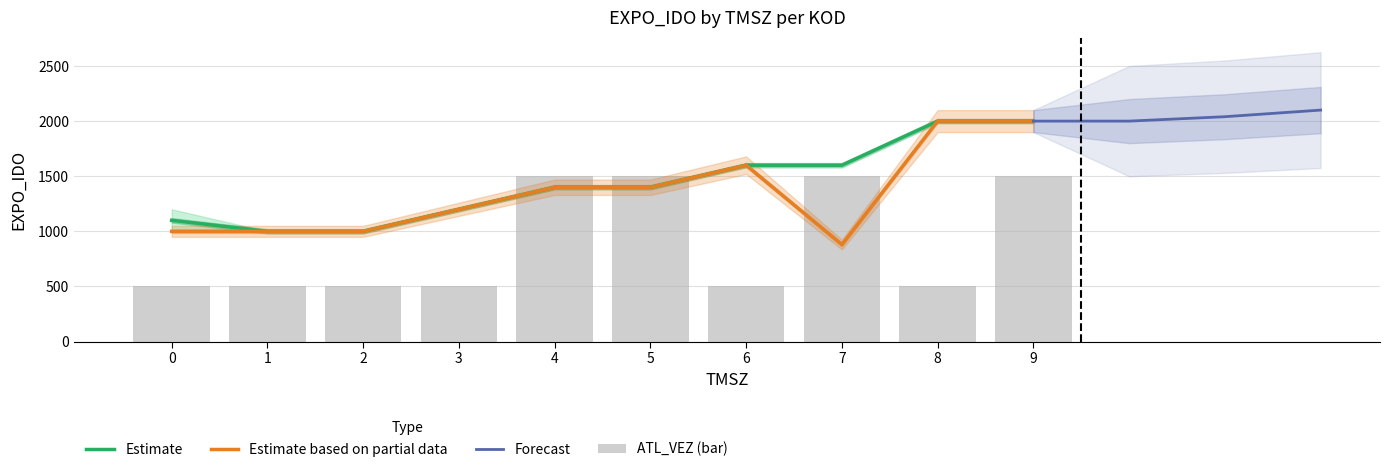

Does the chart contain any negative values?

No